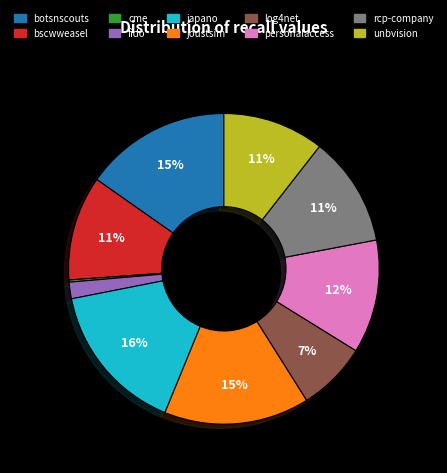

Is there a majority slice in this chart?

No